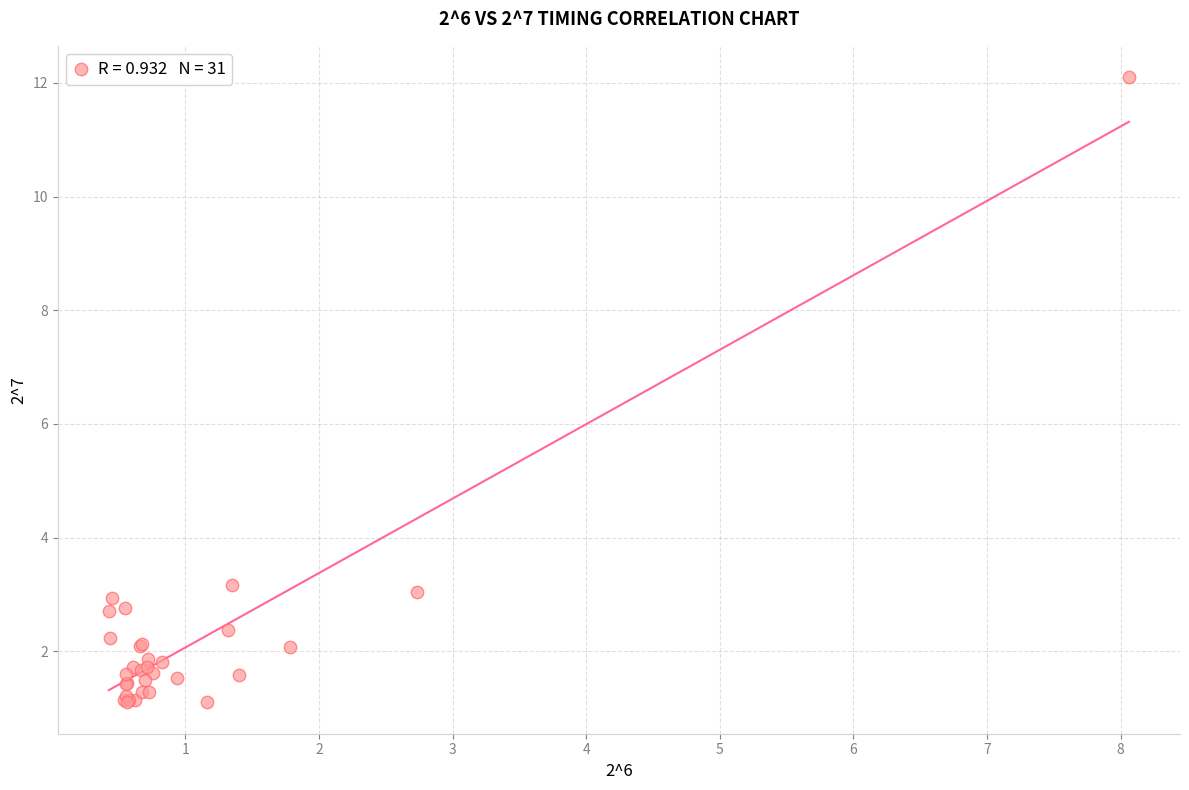

What Y value in the scatter plot is closest to 6?

3.2